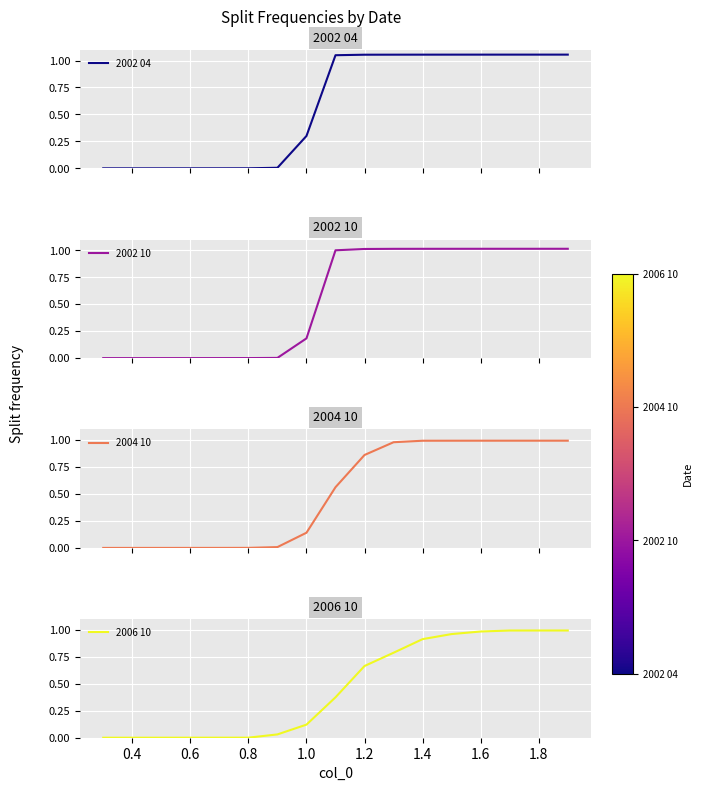

Is it true that 2006 10 equals 0.4 at 1.4?

False